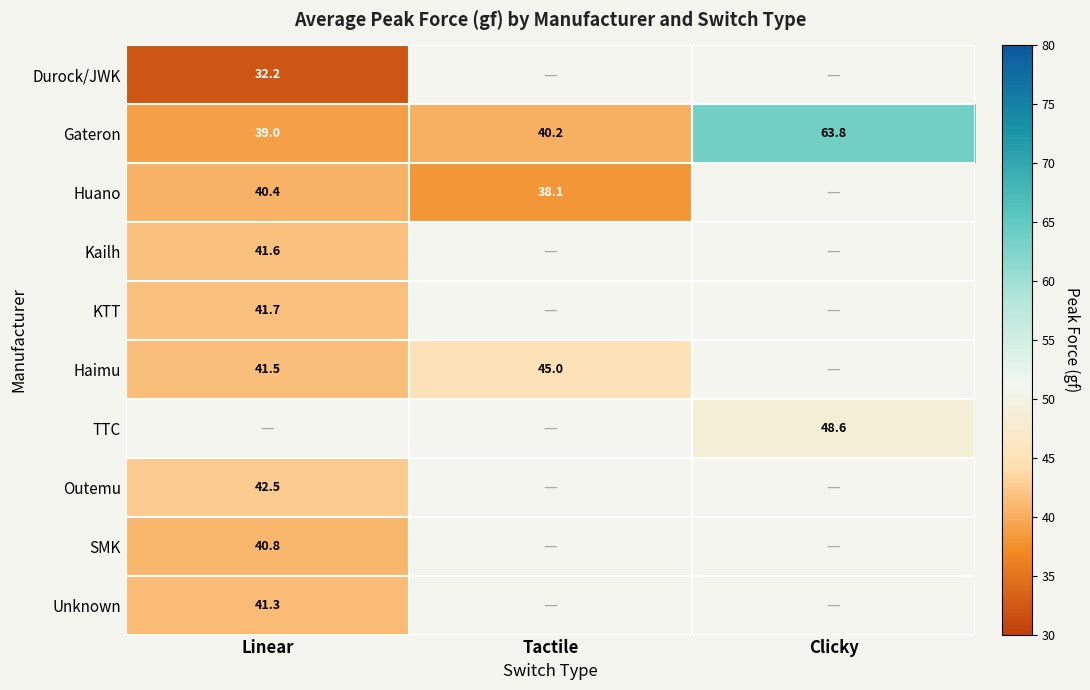

The TTC series shows 48.6 at Clicky. True or false?

True